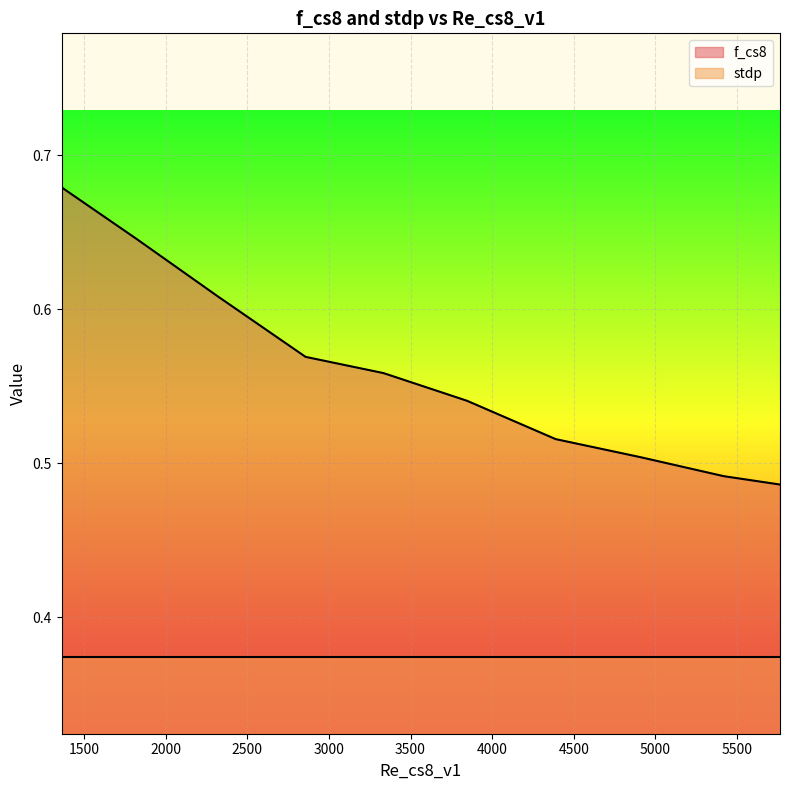

Rank the series by their average value, from highest to lowest.

f_cs8, stdp